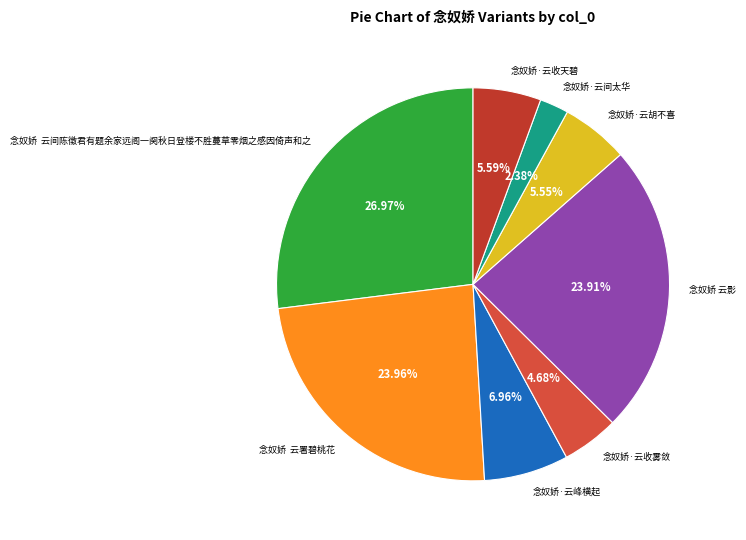

Combined, do 念奴娇·云收天碧 and 念奴娇 云影 account for over 50%?

No